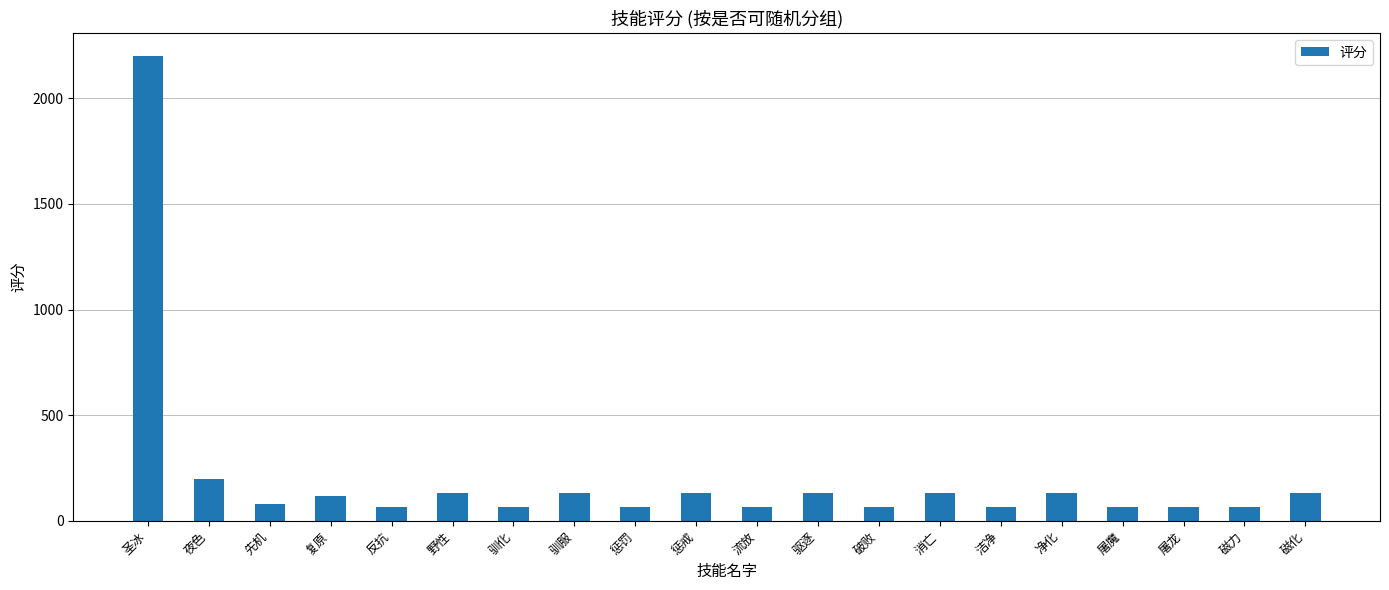

What position from the right is 夜色?

19